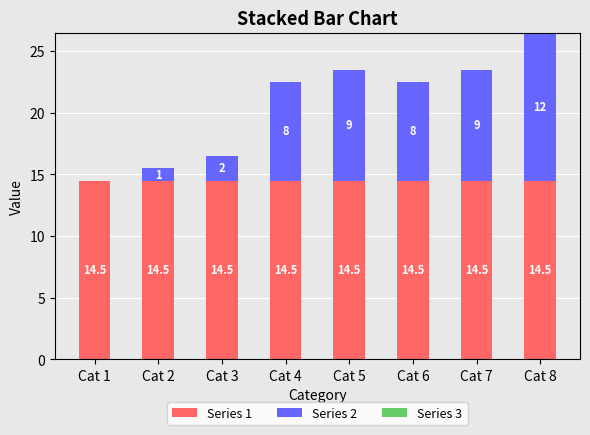

What is the sum of all Series 1 values?

116.0